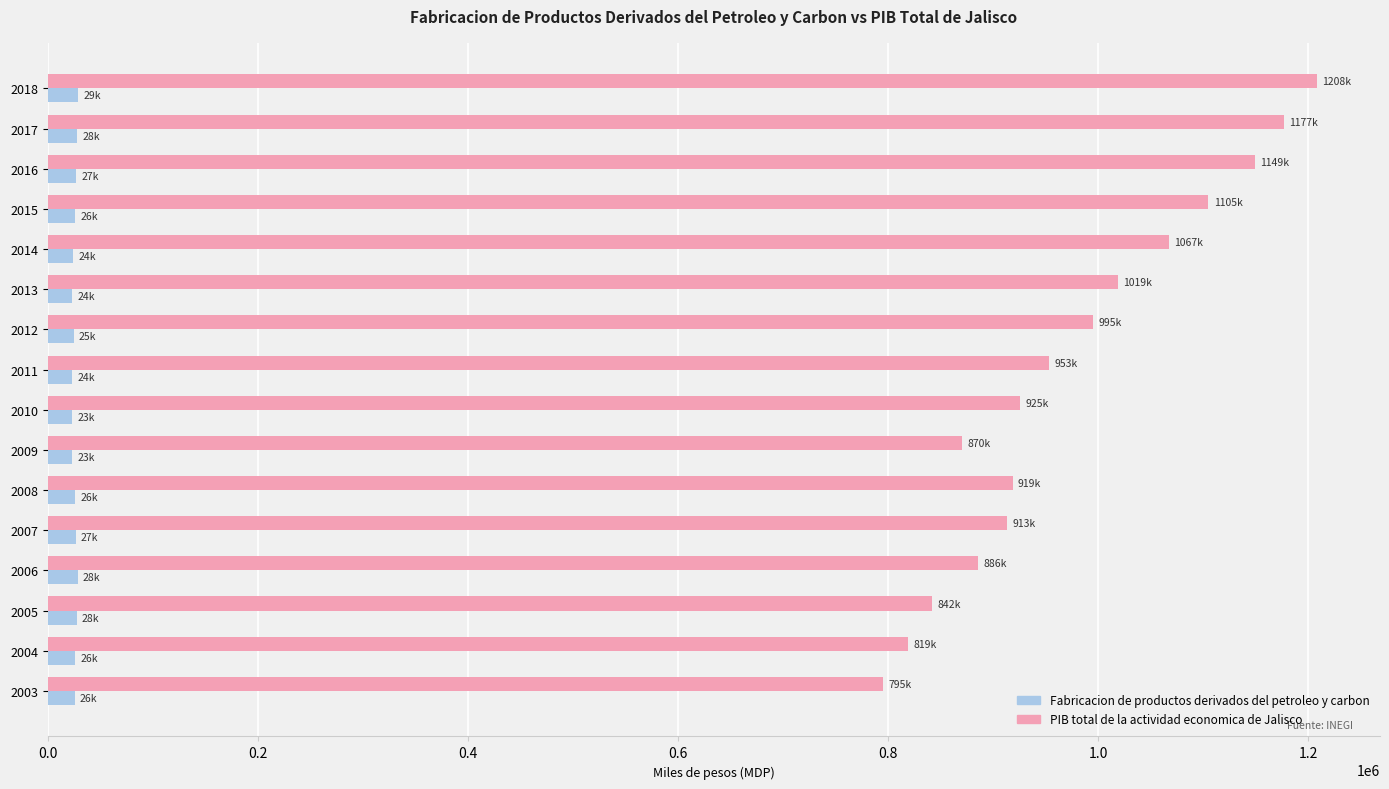

What is the total value across all series at 2018?

1237188.6